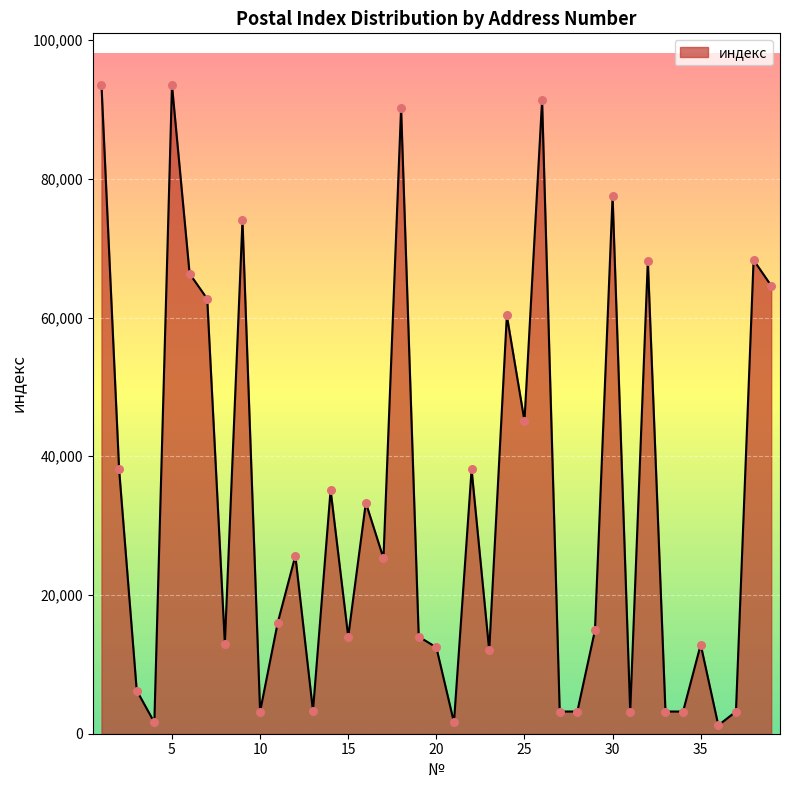

What is the difference between the maximum and minimum values?

92290